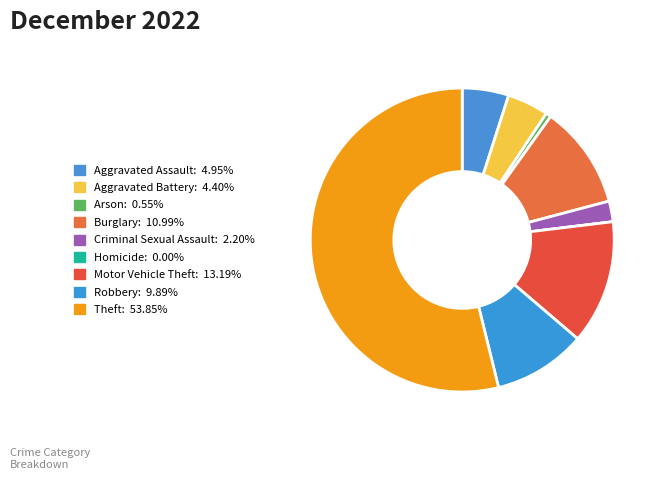

Count the number of slices in the pie.

9